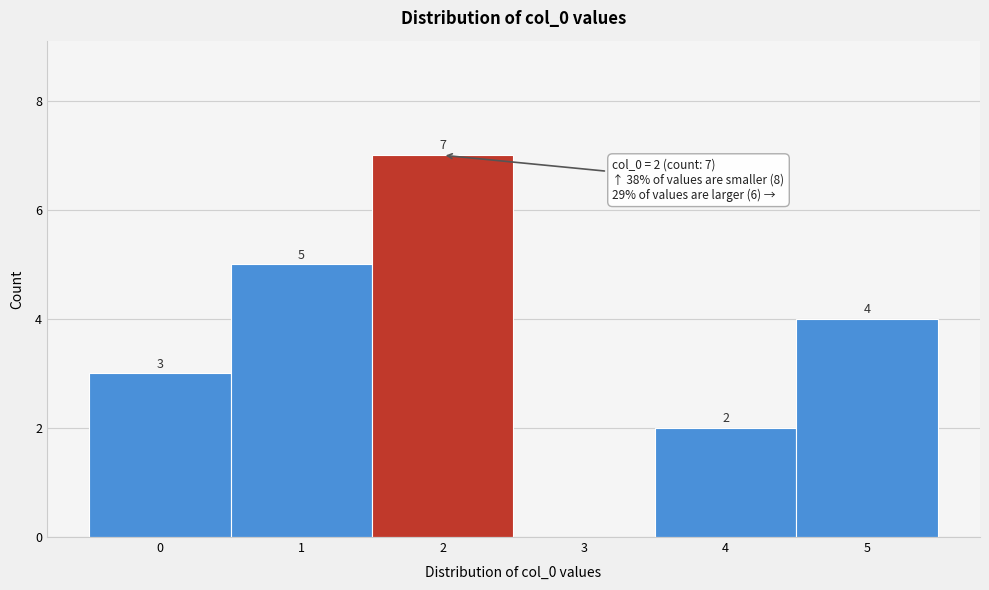

Over which range of the x-axis is the bar tallest?

1.5 to 2.5